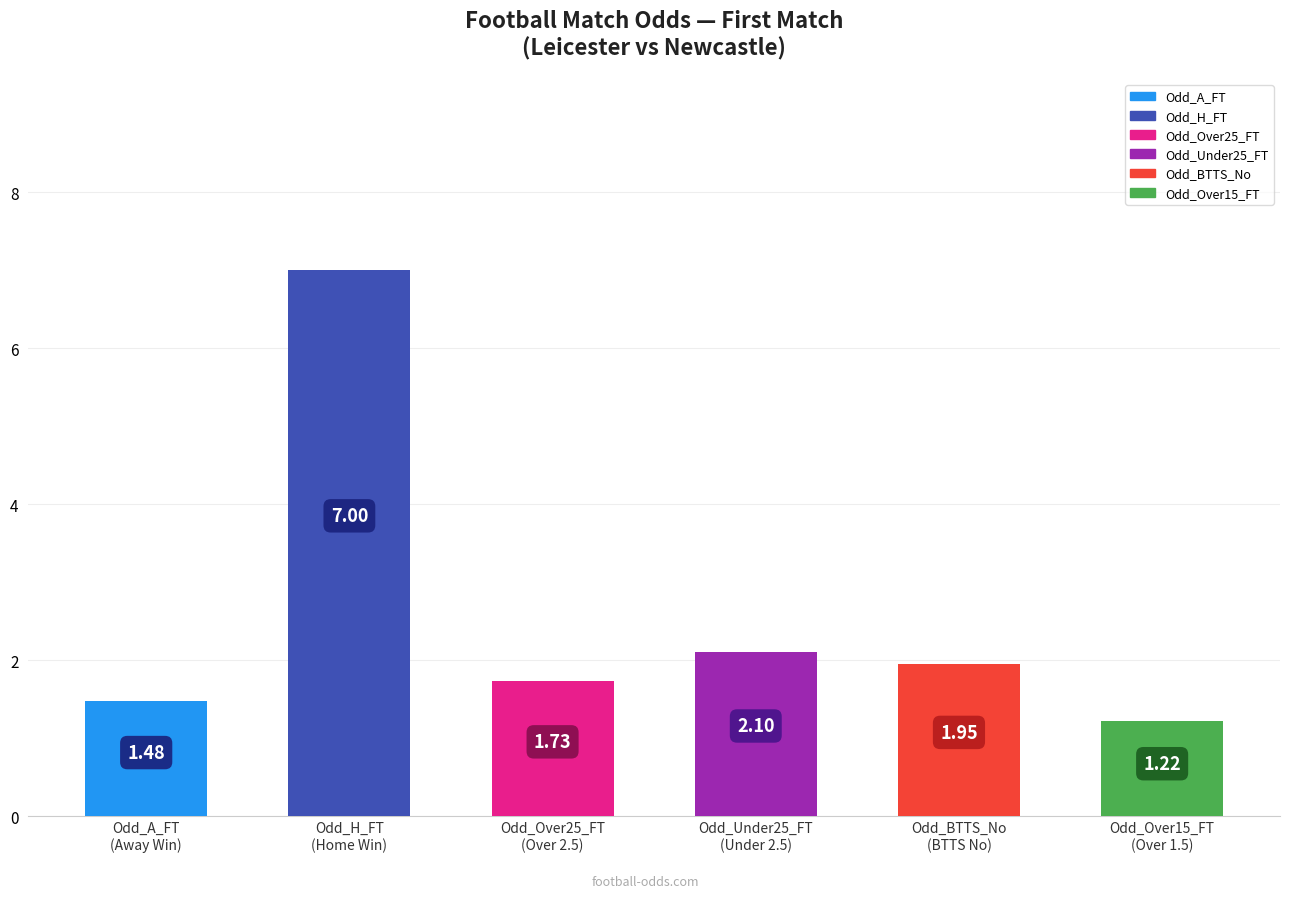

What is the difference between the maximum and second lowest values?

5.5